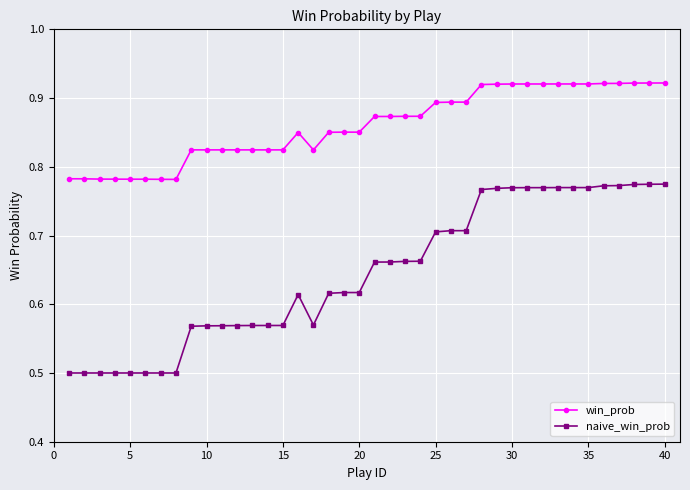

Does the chart have visible grid lines?

Yes